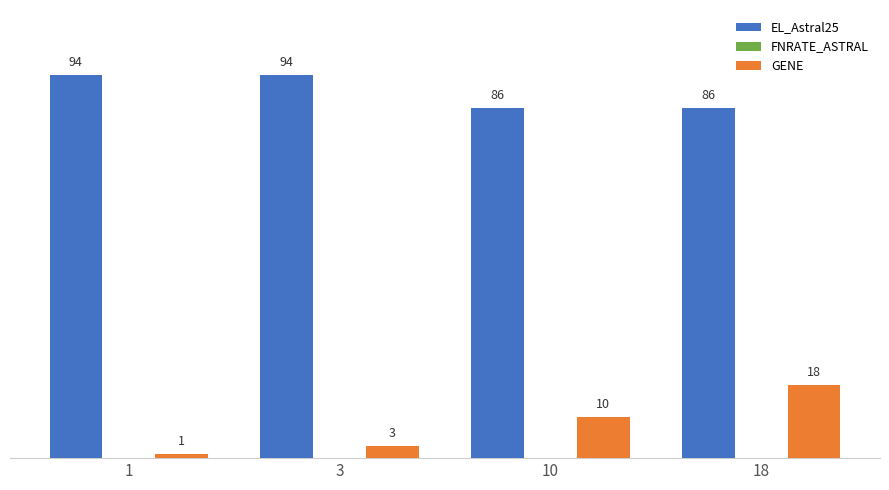

How many bars are there in each group?

2